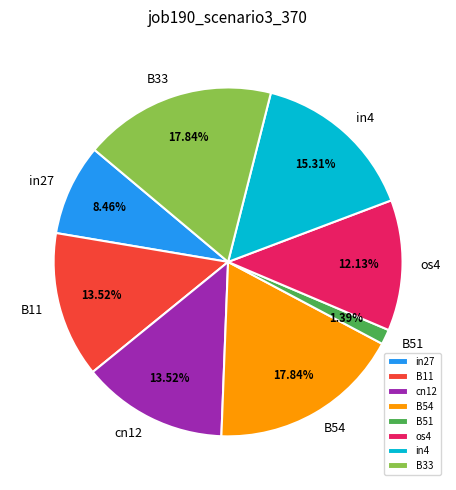

Between B33 and os4, which is larger?

B33